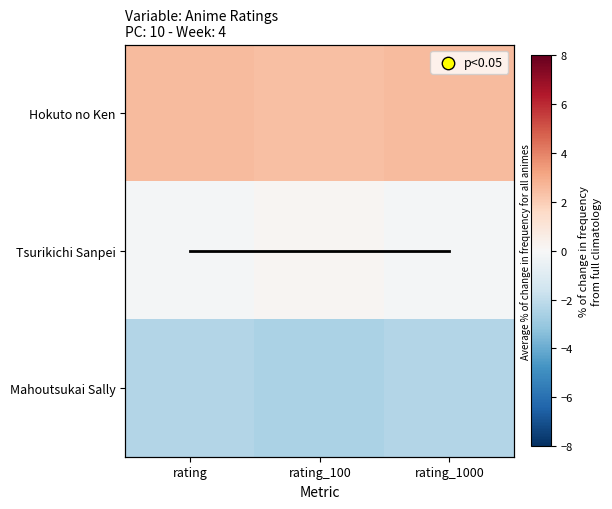

Which series has the largest total across all categories?

Hokuto no Ken